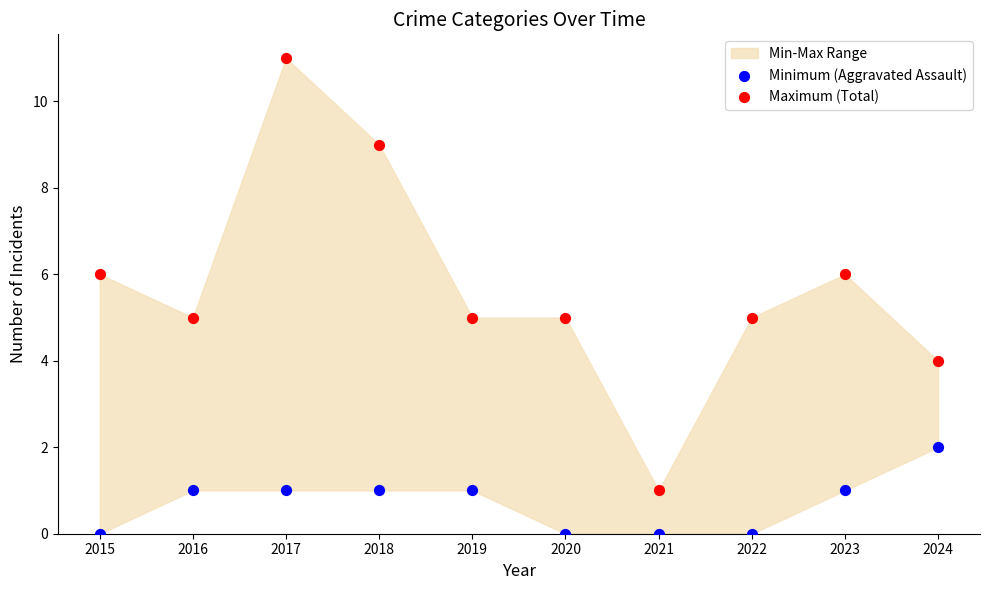

Which series contains the highest Y value?

Maximum (Total)